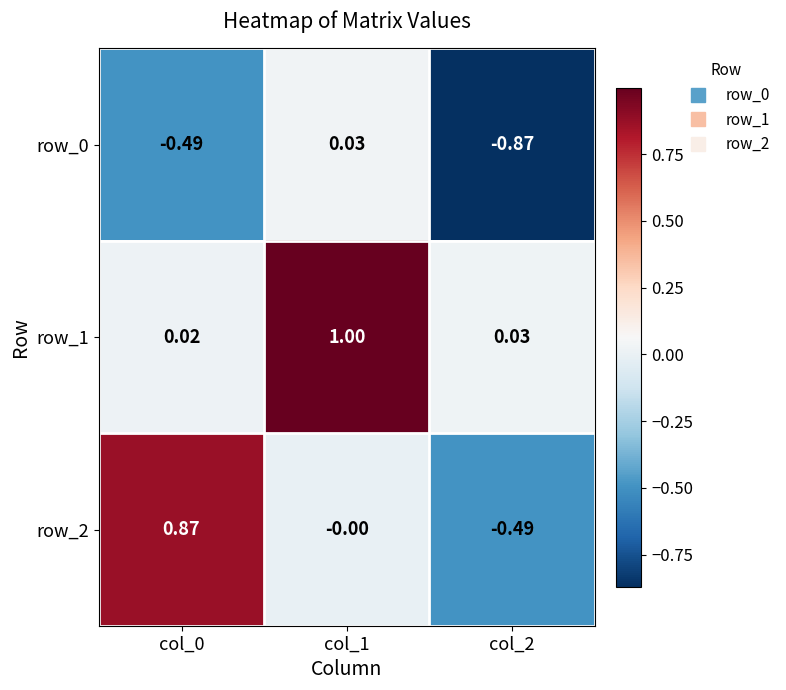

Is the value of row_1 at col_0 greater than the value of row_2 at col_0?

No